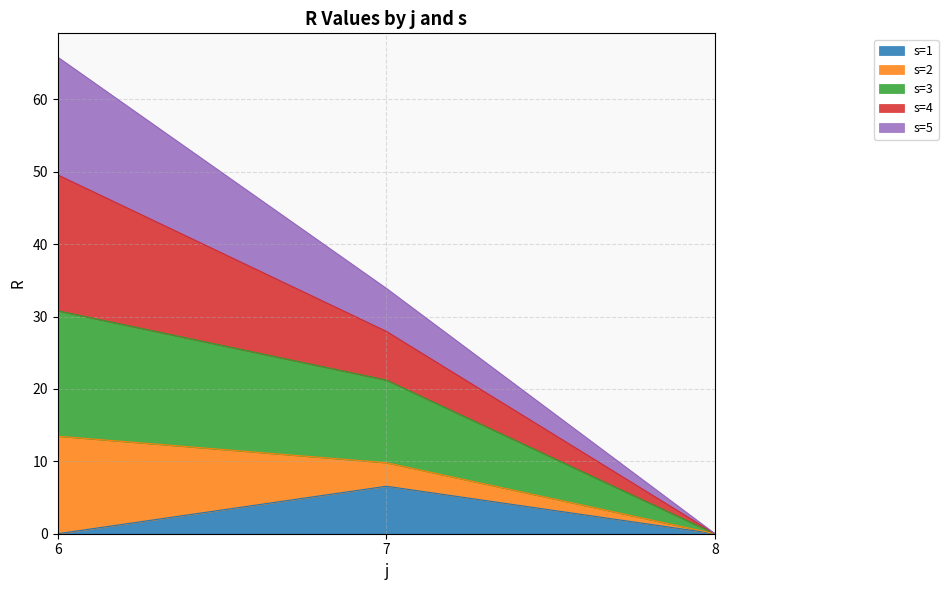

Which series has the widest spread of values?

s=4